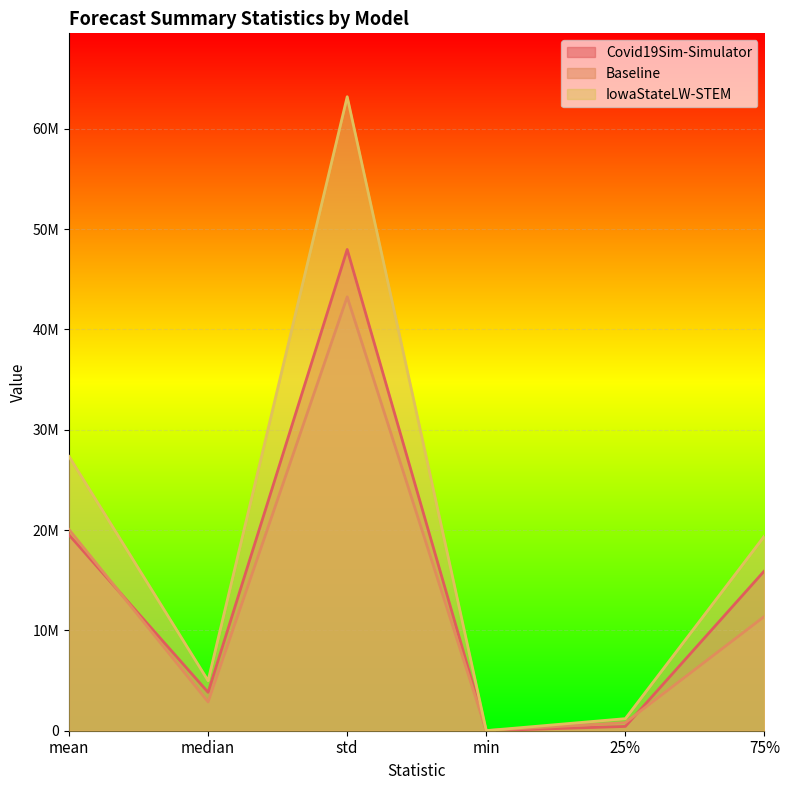

What is the greatest value displayed?

63189407.0